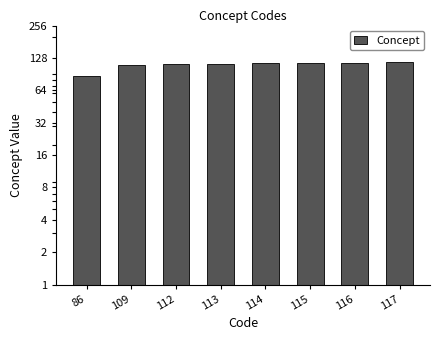

What is the change in value from 116 to 117?

+1